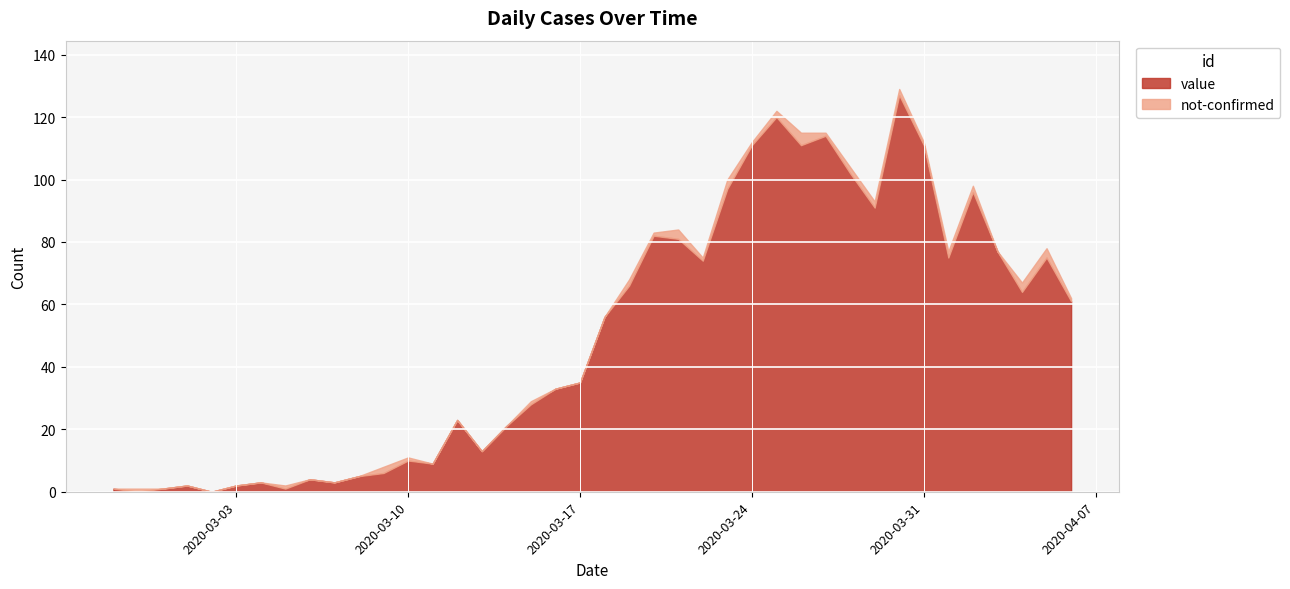

What position from the left is 2020-03-15?

18